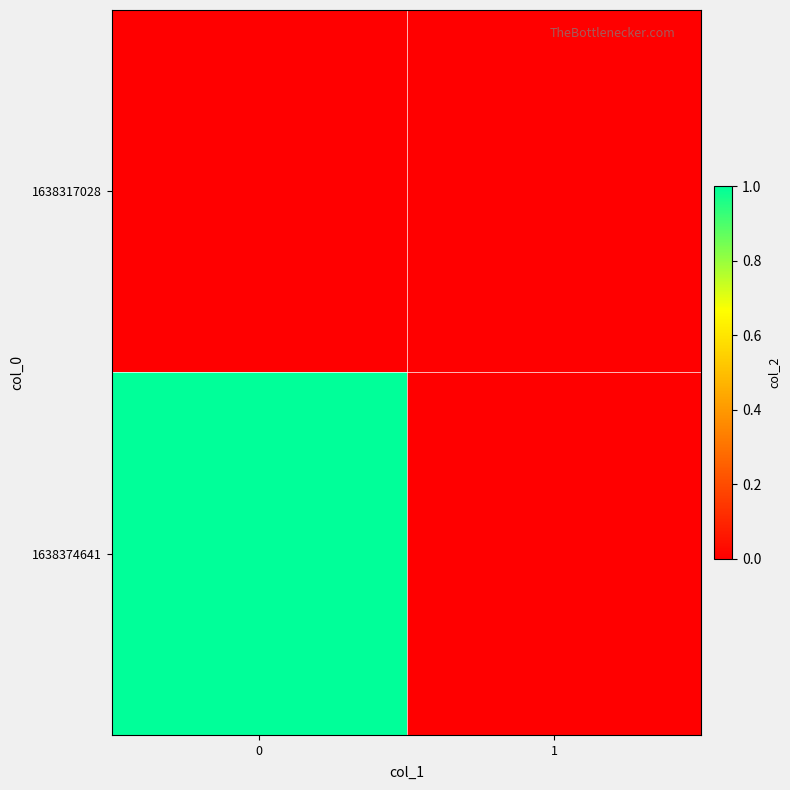

Which series has the largest total across all categories?

1638374641